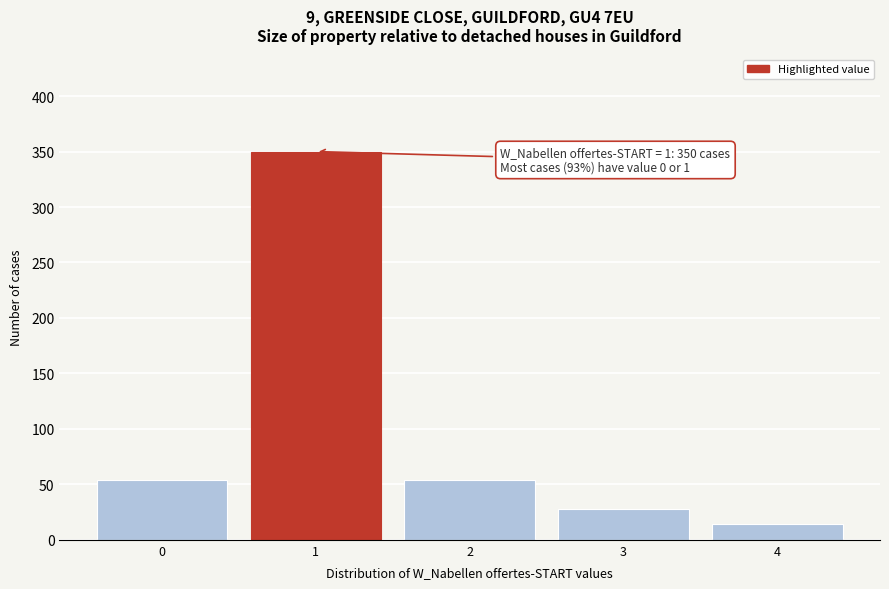

Reading left to right, what are all the values shown in this chart?

0=54	1=350	2=54	3=28	4=14